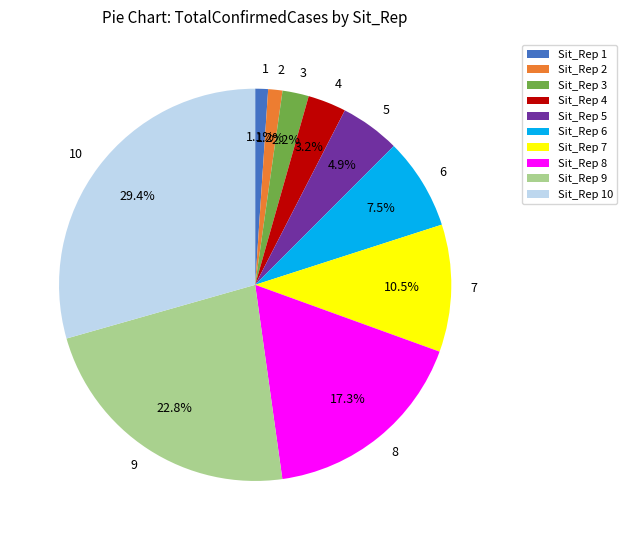

Which slice is the largest?

10